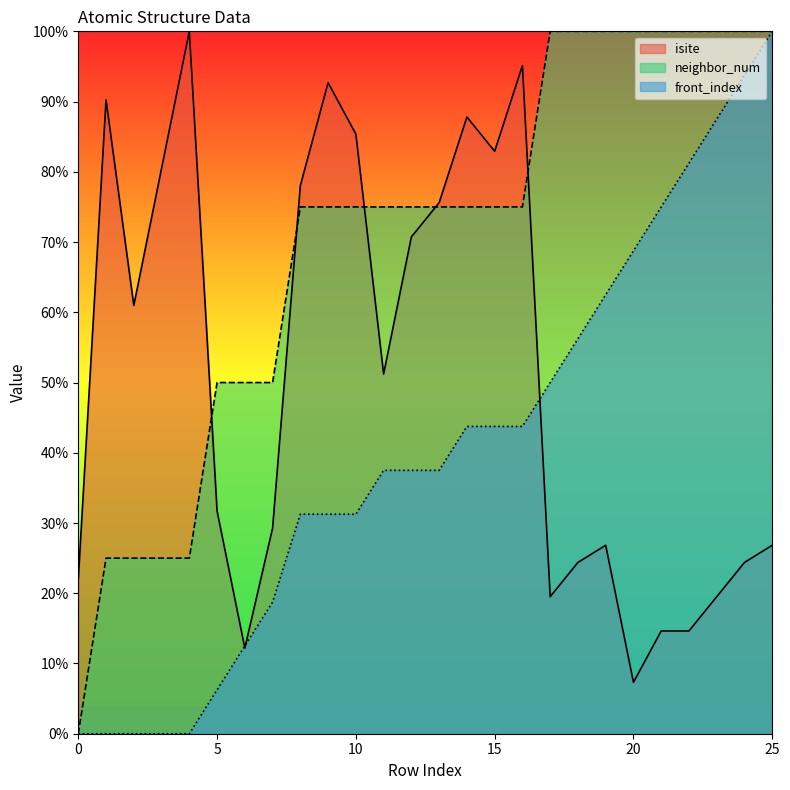

What is the value of the neighbor_num point at the 14th from the left?

75.0